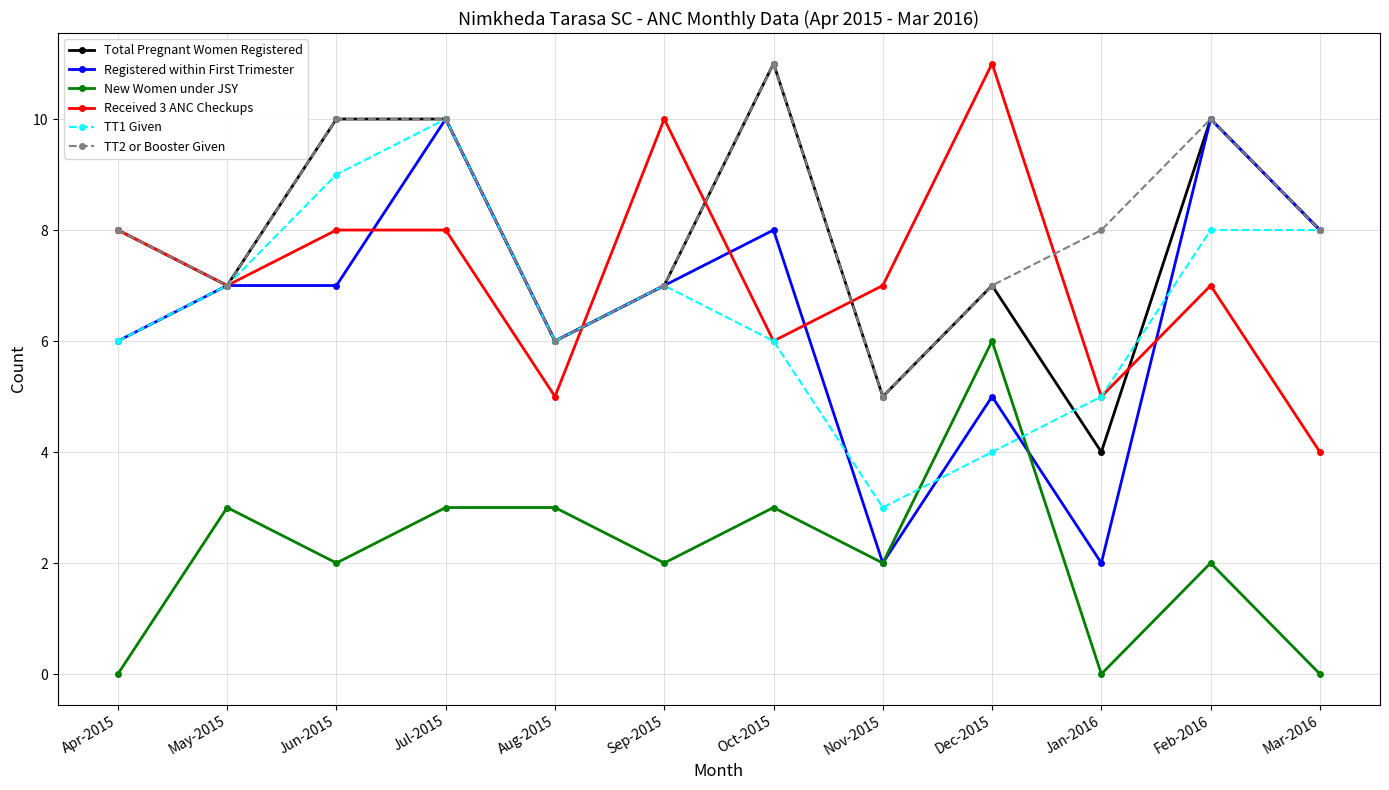

At which category is the sum across all series the highest?

Jul-2015